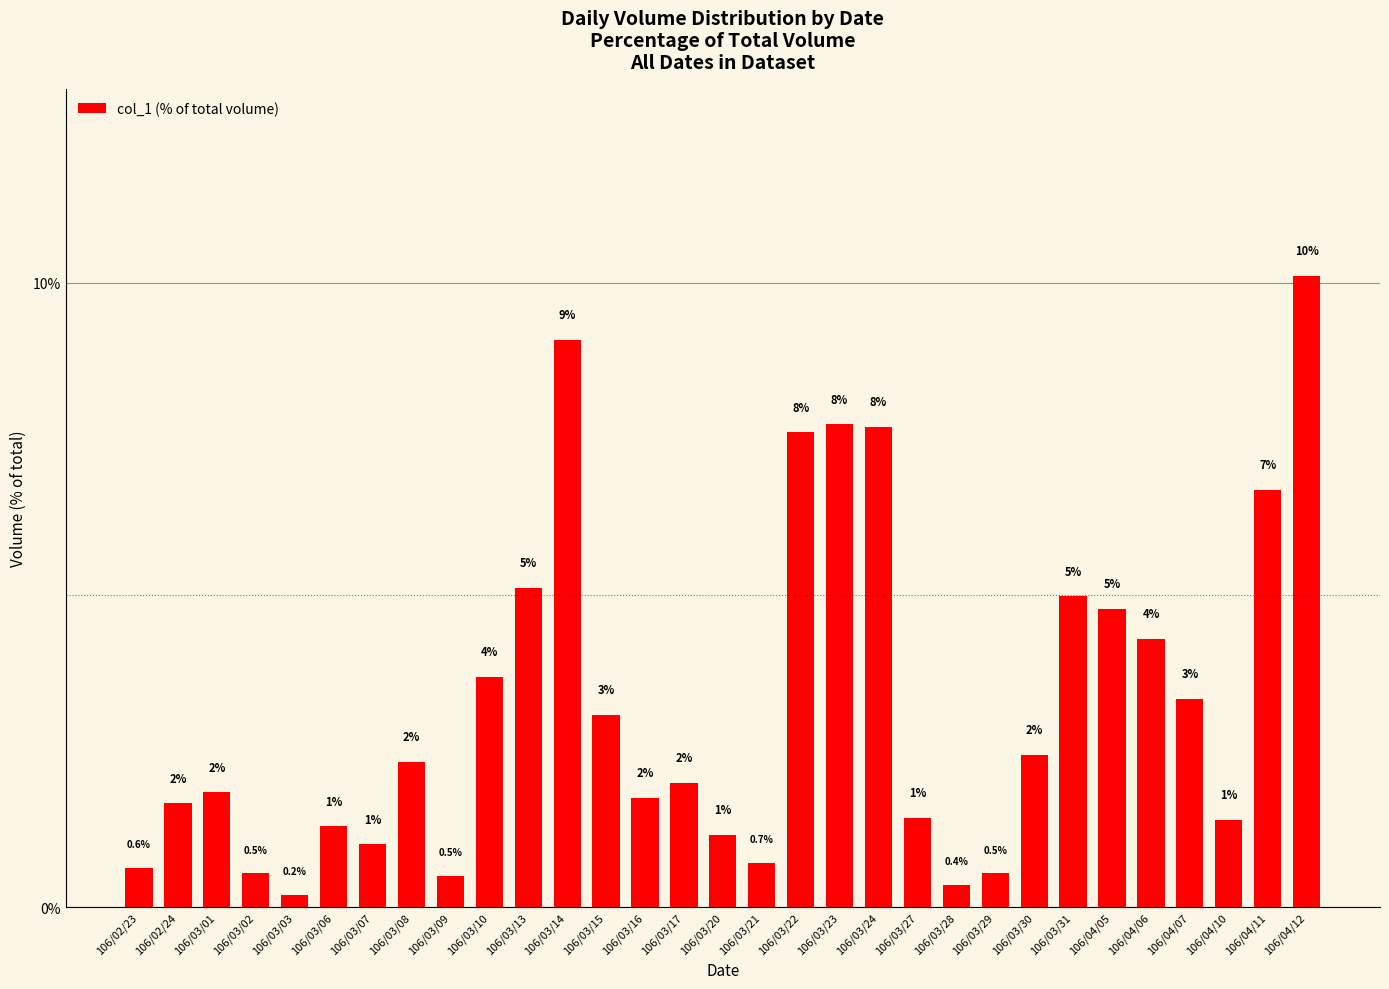

At which label is the value closest to 5?

106/03/31